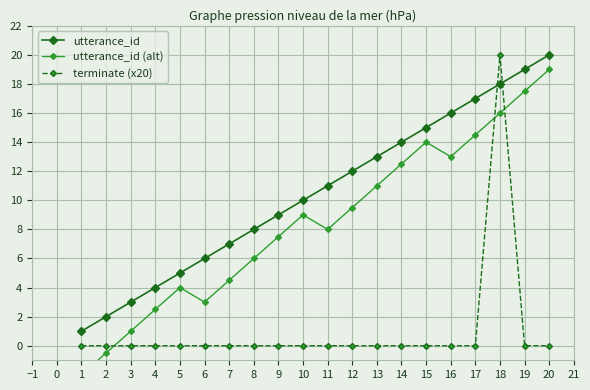

True or false: utterance_id has more than 1 interior local peaks.

False